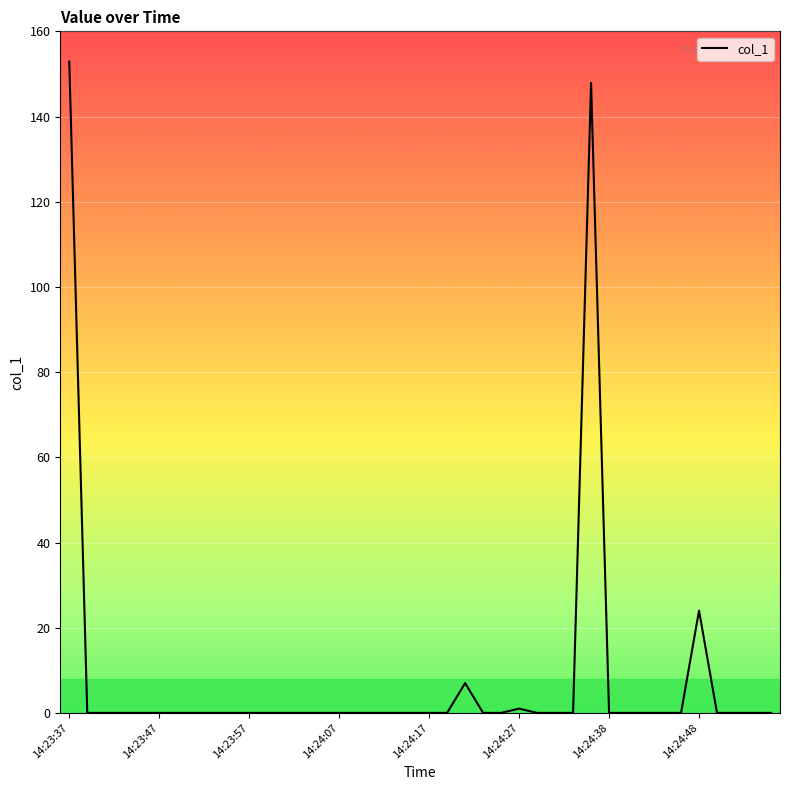

What is the greatest value displayed?

152.9